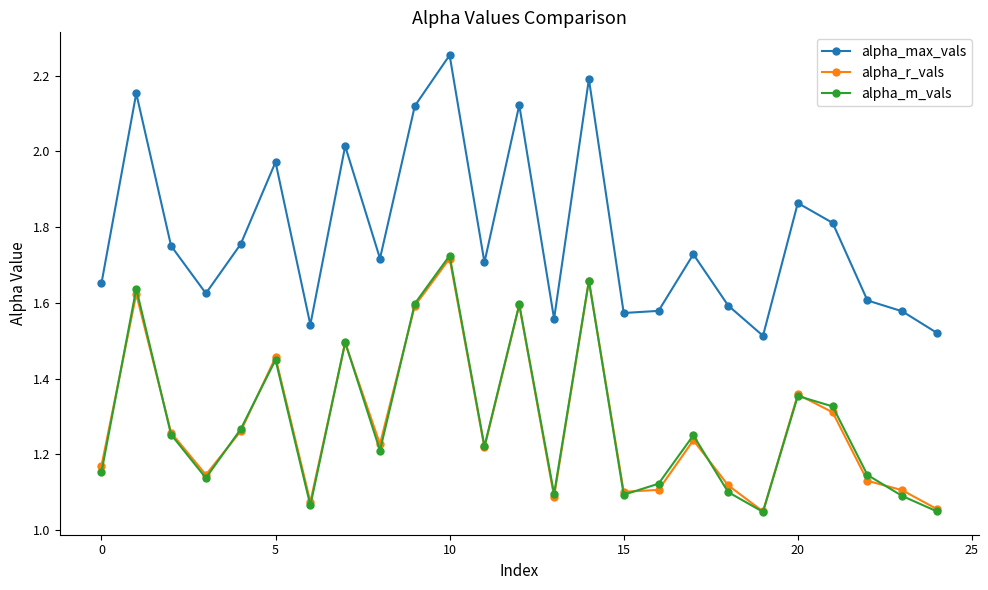

Which series has the largest total across all categories?

alpha_max_vals